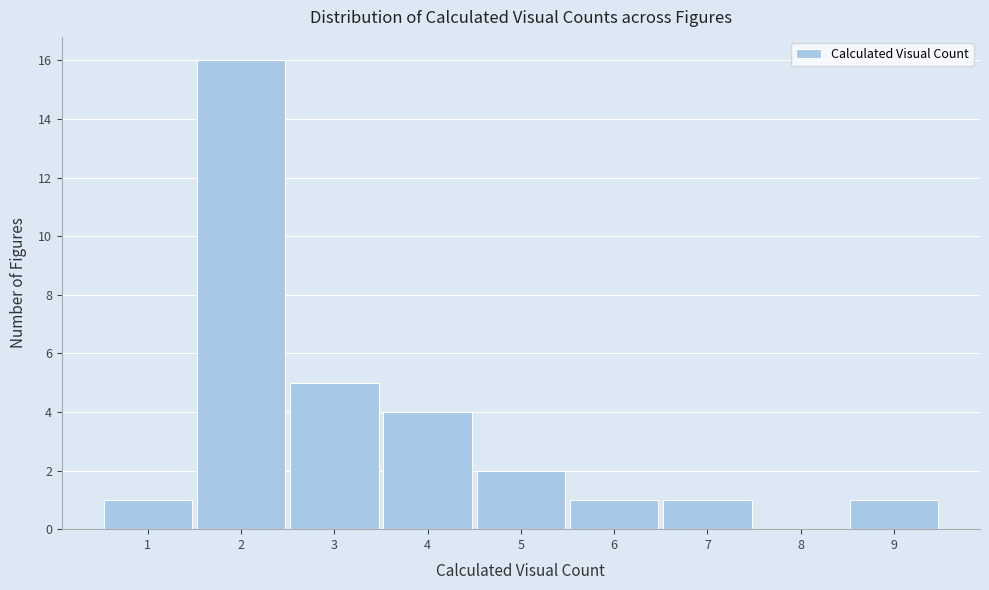

Reading left to right, transcribe this chart: for each bar, give the range it covers on the x-axis and its height. The values are not printed on the chart, so give them approximately, as read against the axis.

0.5 to 1.5: 1
1.5 to 2.5: 16
2.5 to 3.5: 5
3.5 to 4.5: 4
4.5 to 5.5: 2
5.5 to 6.5: 1
6.5 to 7.5: 1
7.5 to 8.5: 0
8.5 to 9.5: 1